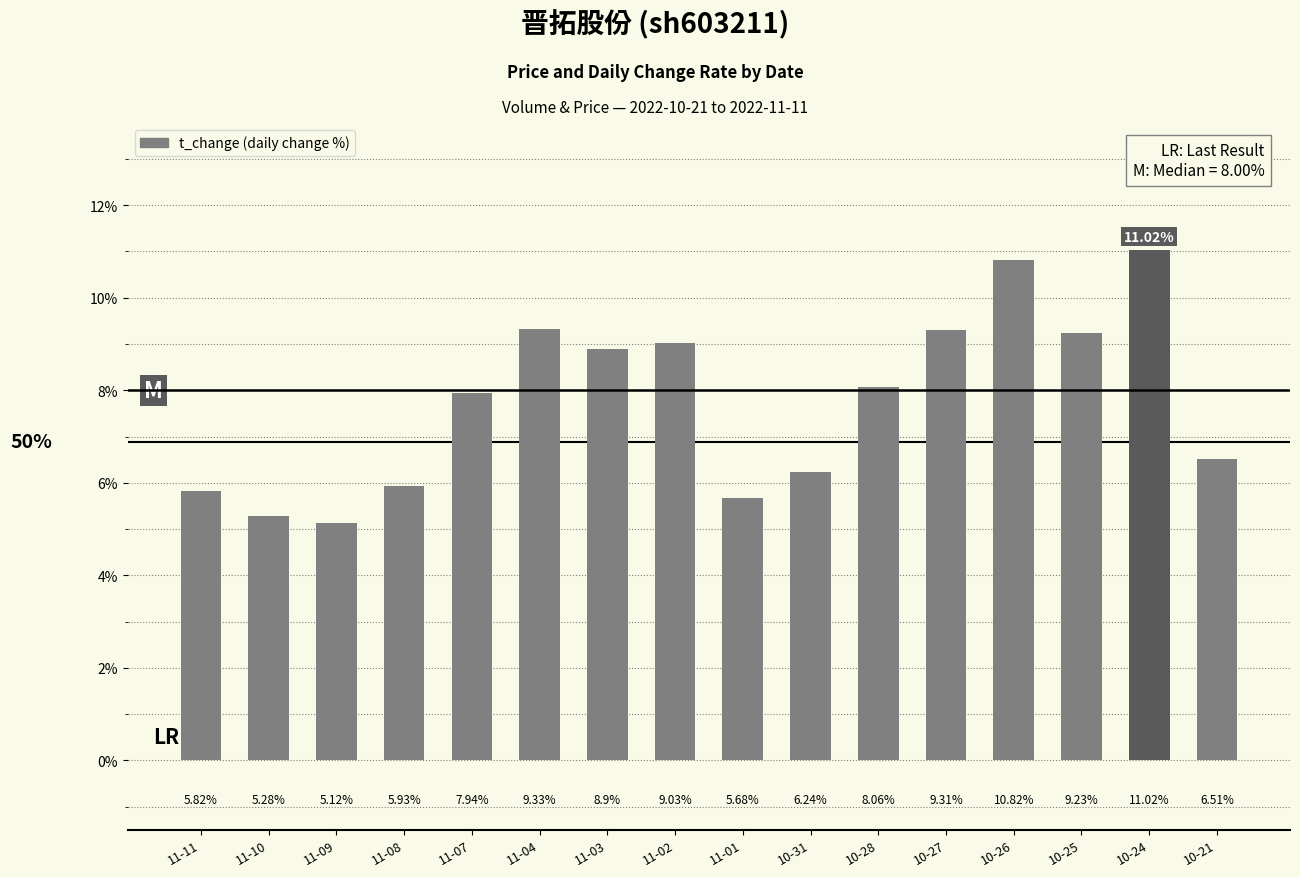

What is the sum of all values?

124.2